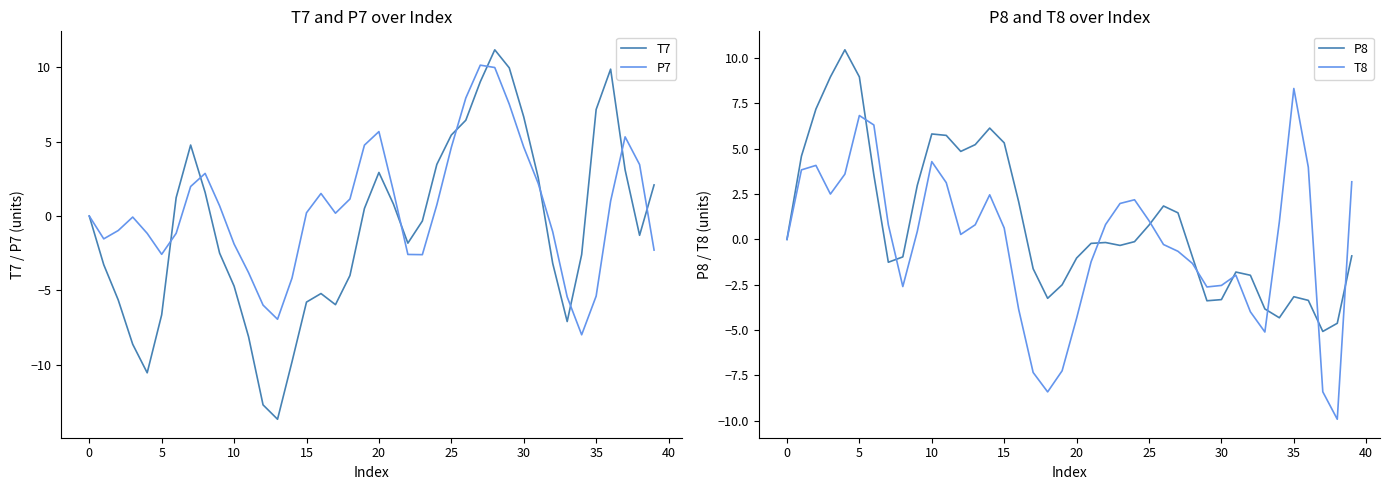

Does the chart have visible grid lines?

No